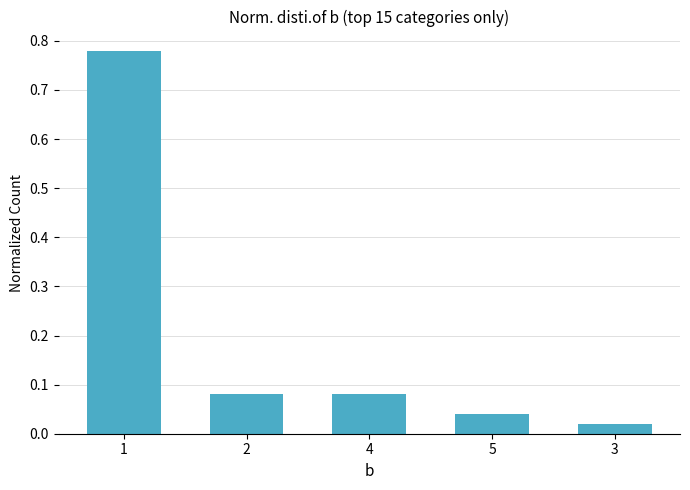

Where is the data nearest to the value 0?

3